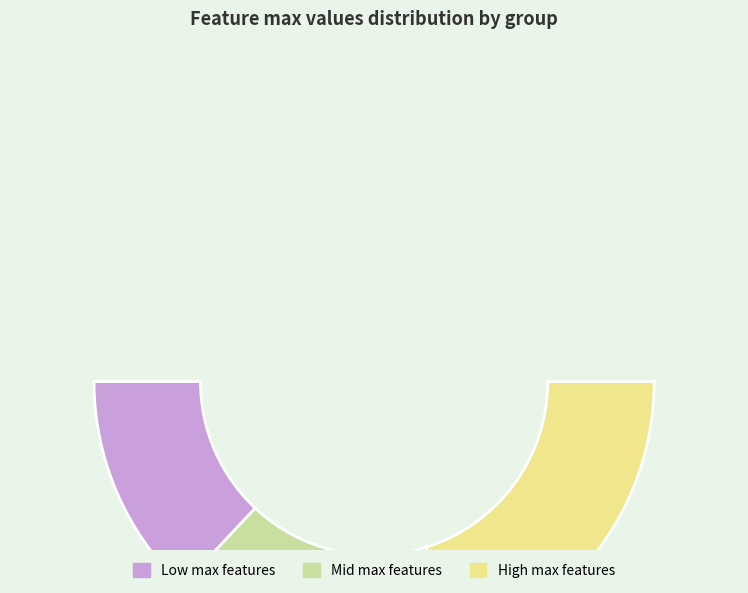

Is CountDeclClassMethod the majority of the pie?

No